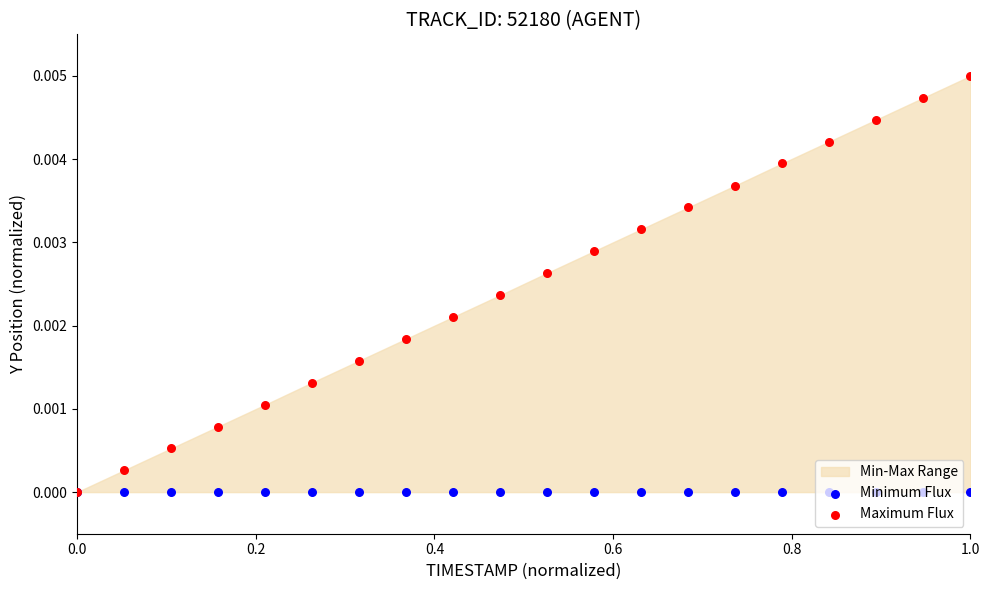

Which series has the largest Y range (max minus min)?

Maximum Flux